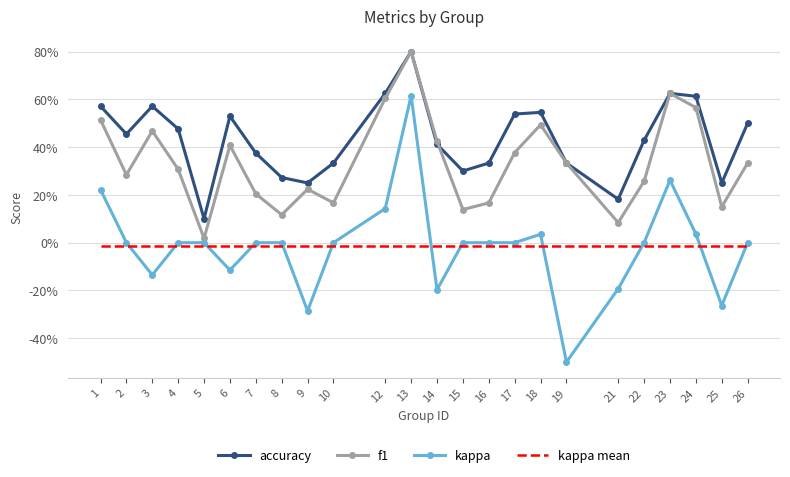

List the labels in order of kappa mean value, largest first.

1, 2, 3, 4, 5, 6, 7, 8, 9, 10, 12, 13, 14, 15, 16, 17, 18, 19, 21, 22, 23, 24, 25, 26